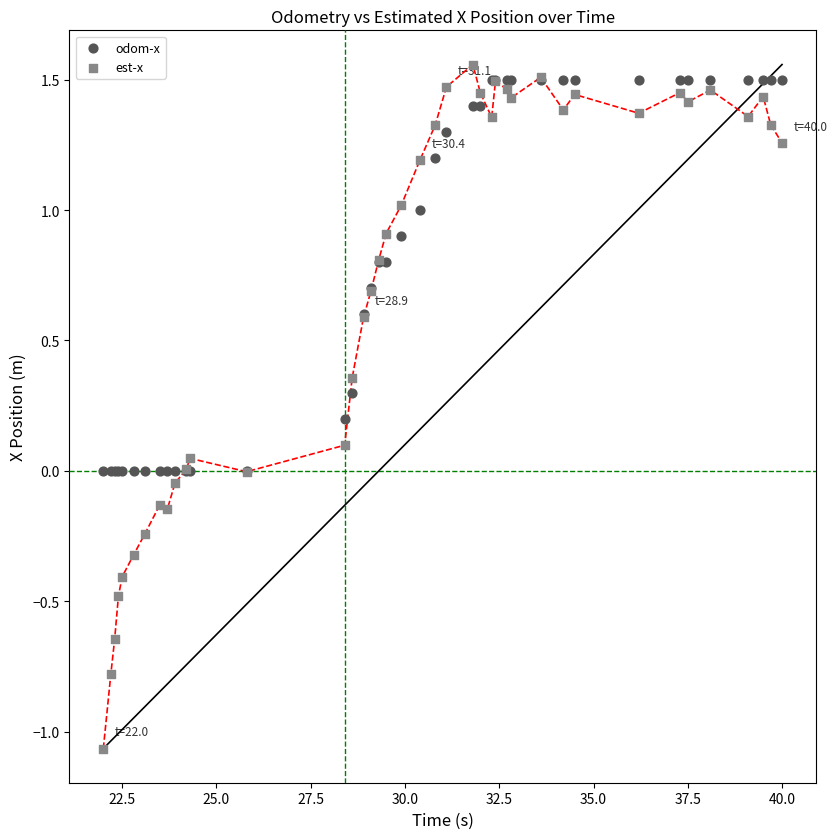

What are all the series names shown in the legend?

odom-x, est-x